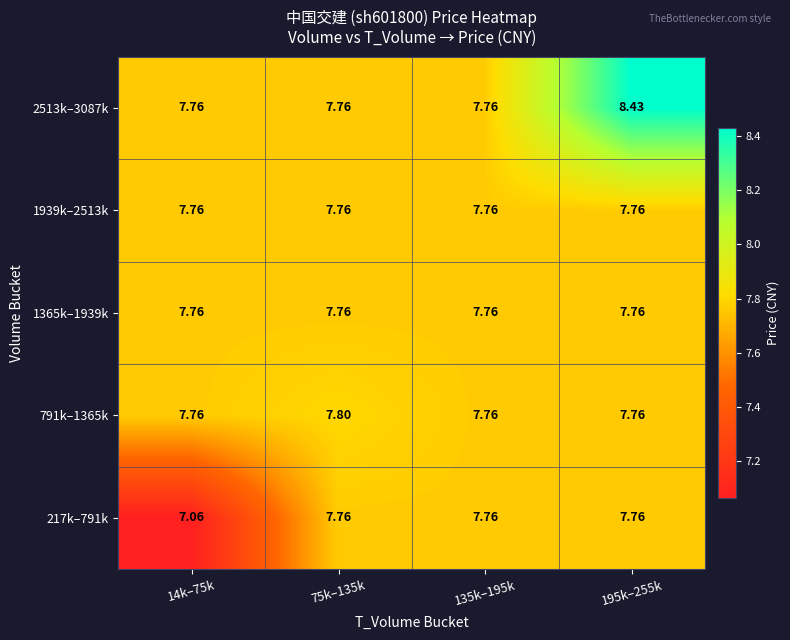

Which series changed the most between 135k–195k and 195k–255k?

2513k–3087k